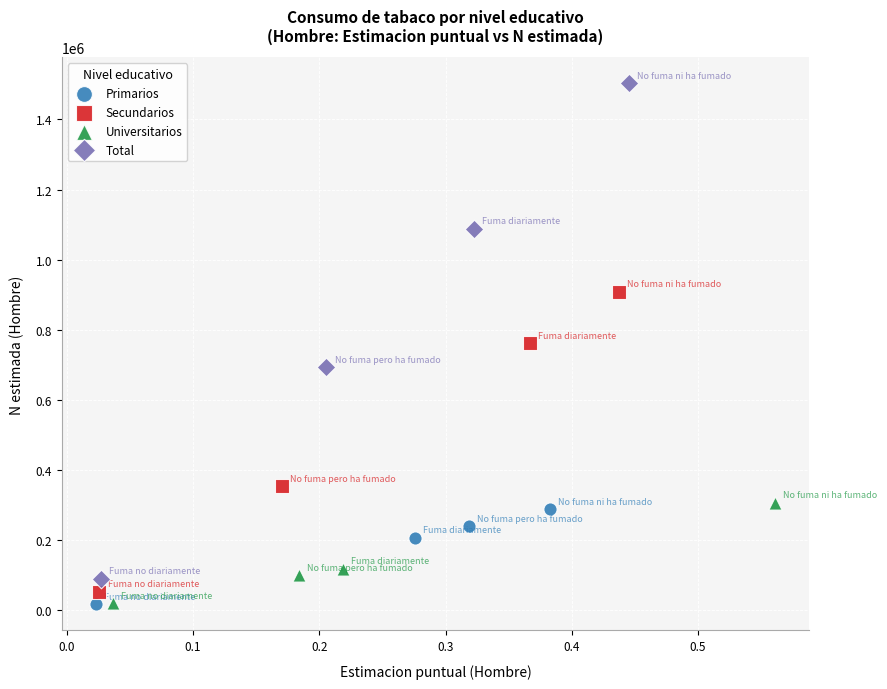

Which series reaches the maximum Y coordinate?

Total